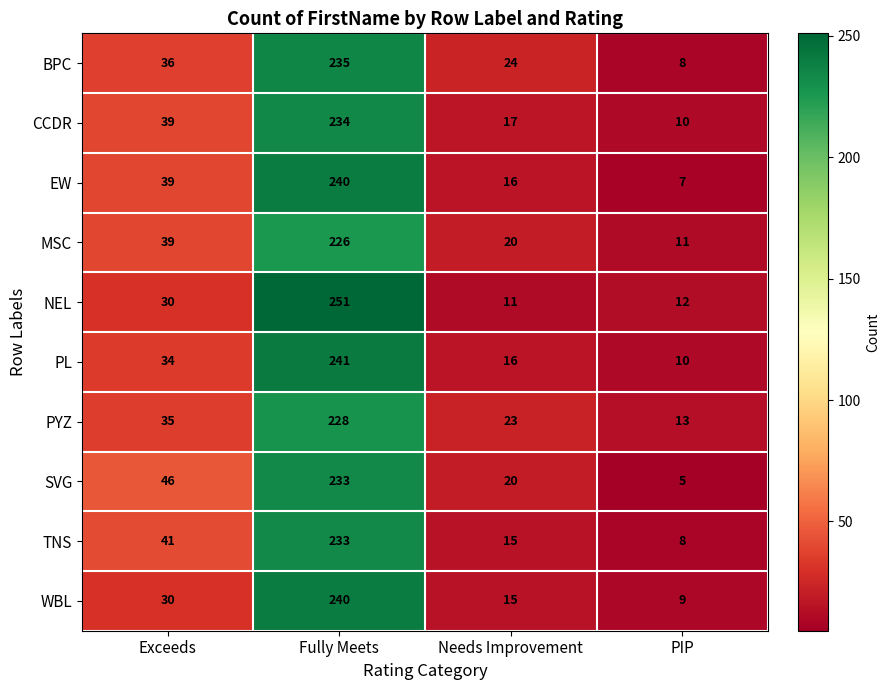

Between Needs Improvement and PIP, which series saw the biggest shift?

BPC